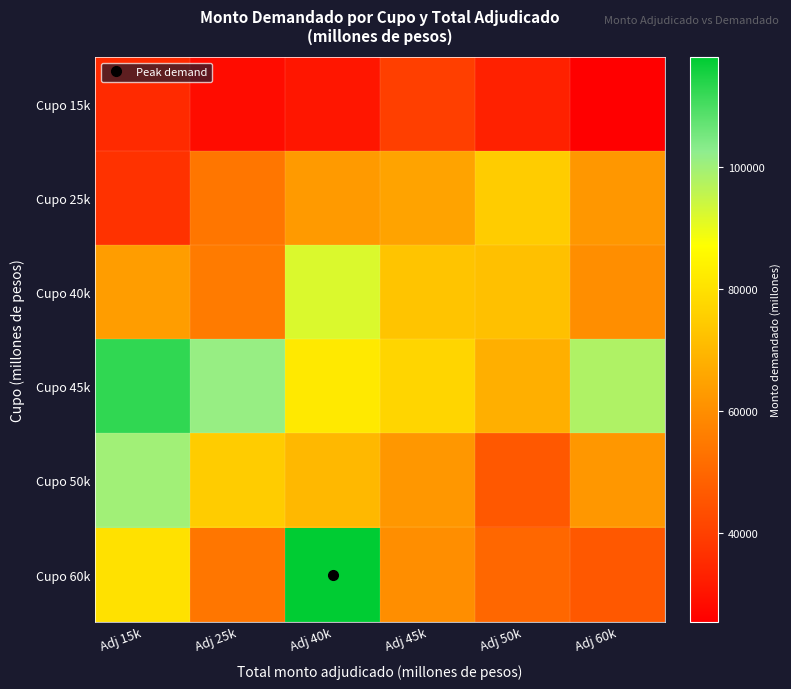

Between Adj 40k and Adj 60k, which series saw the biggest shift?

Cupo 60k